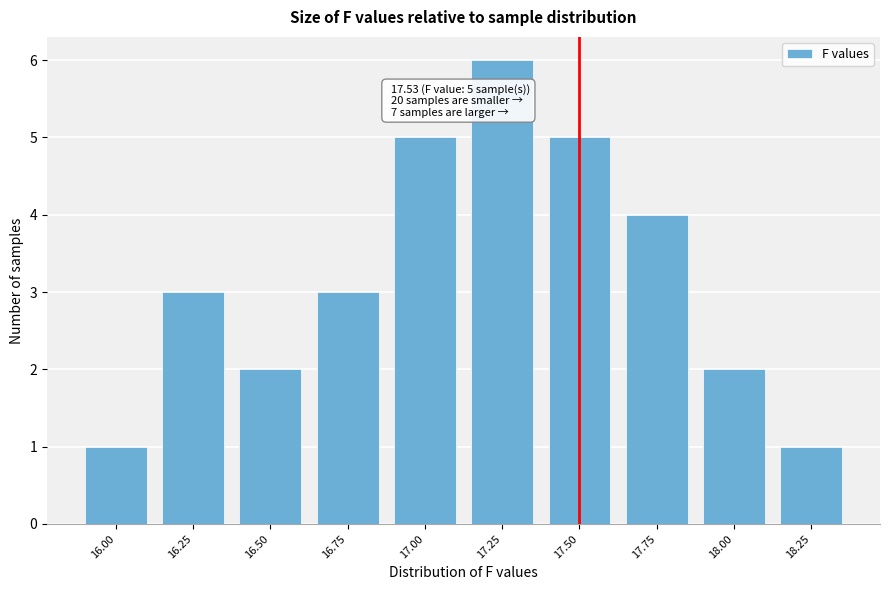

Reading left to right, transcribe all the data shown in this chart.

16.00=1	16.25=3	16.50=2	16.75=3	17.00=5	17.25=6	17.50=5	17.75=4	18.00=2	18.25=1